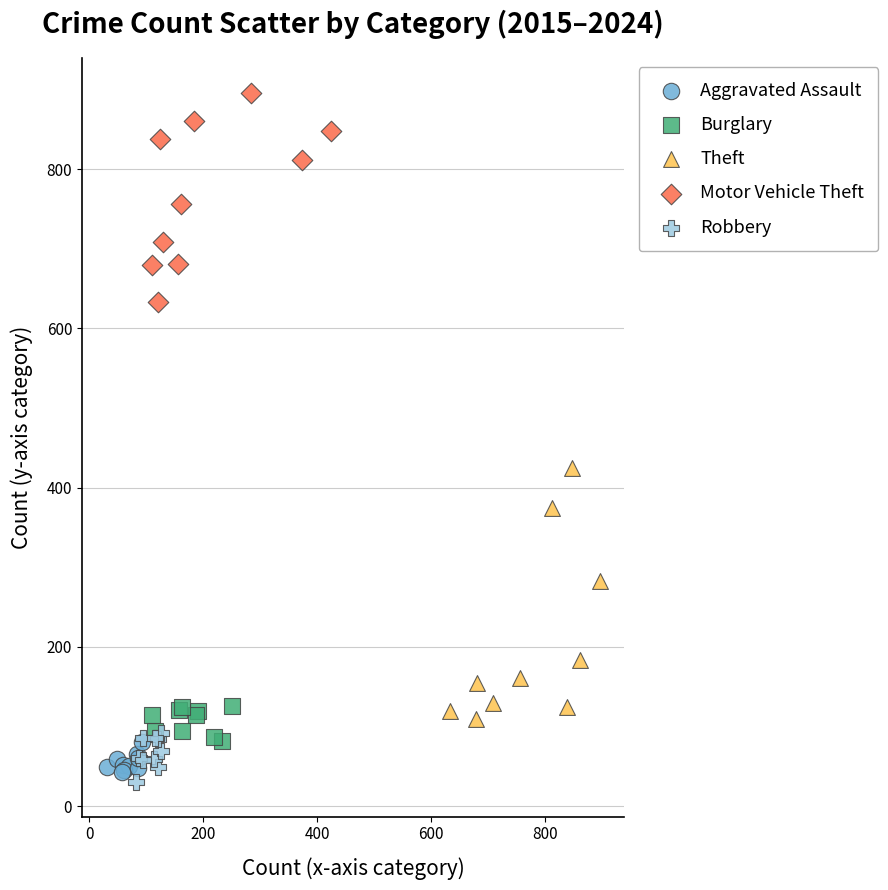

Which series reaches the maximum Y coordinate?

Motor Vehicle Theft